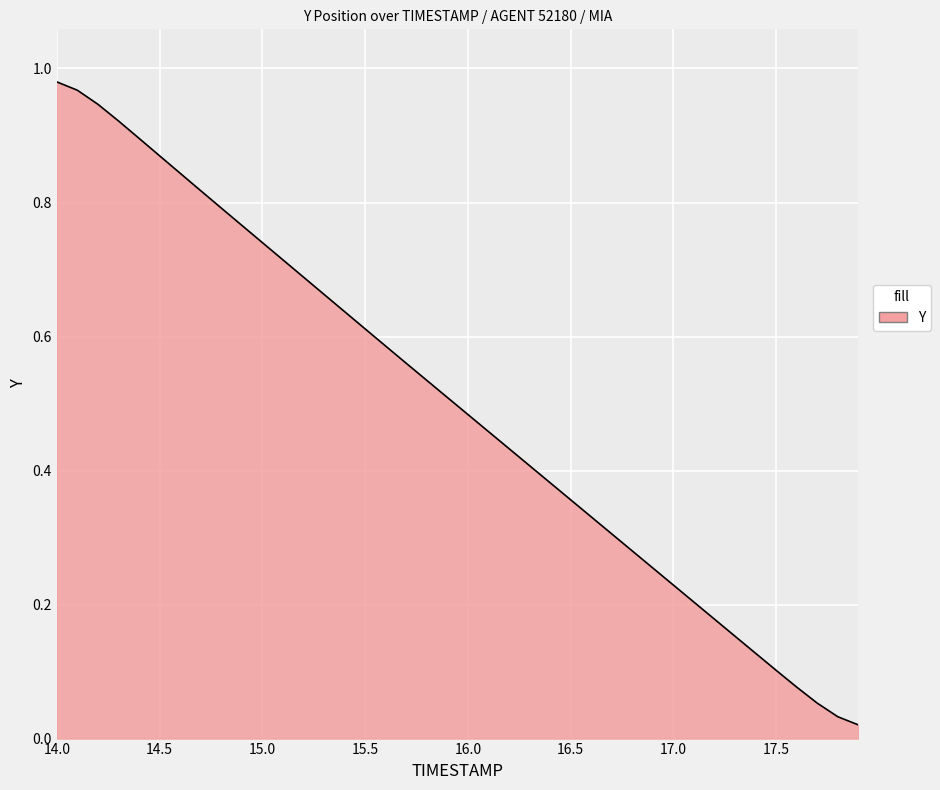

How many lines are shown in the chart?

1